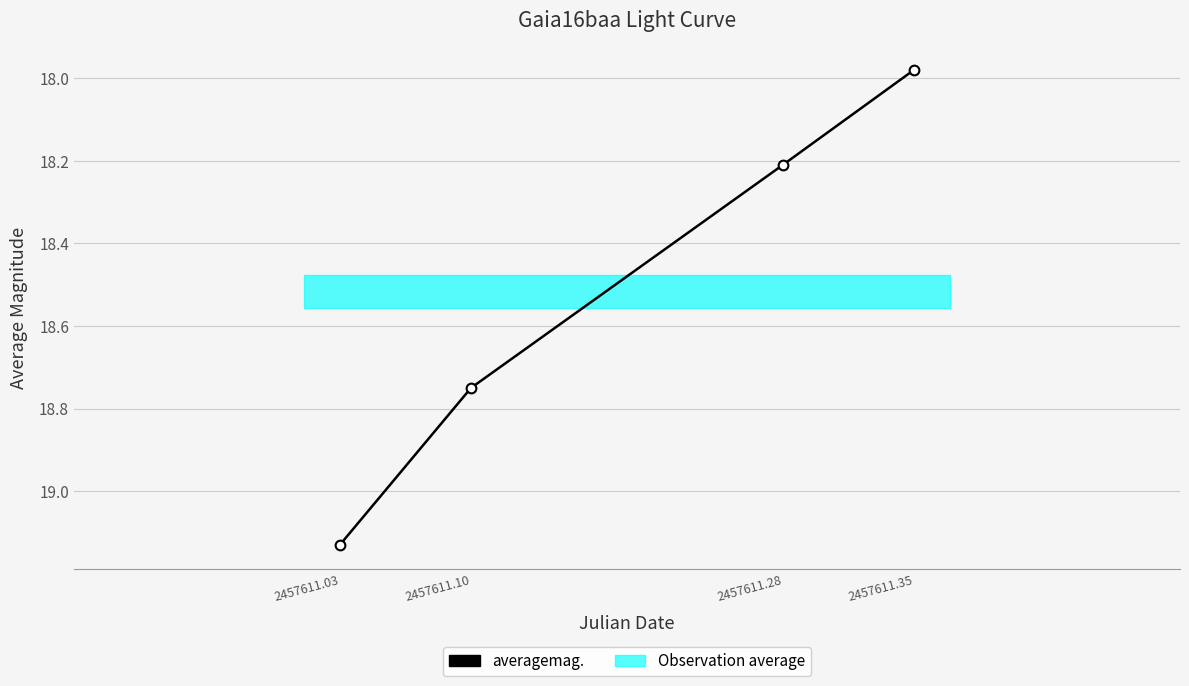

How many lines are shown in the chart?

1